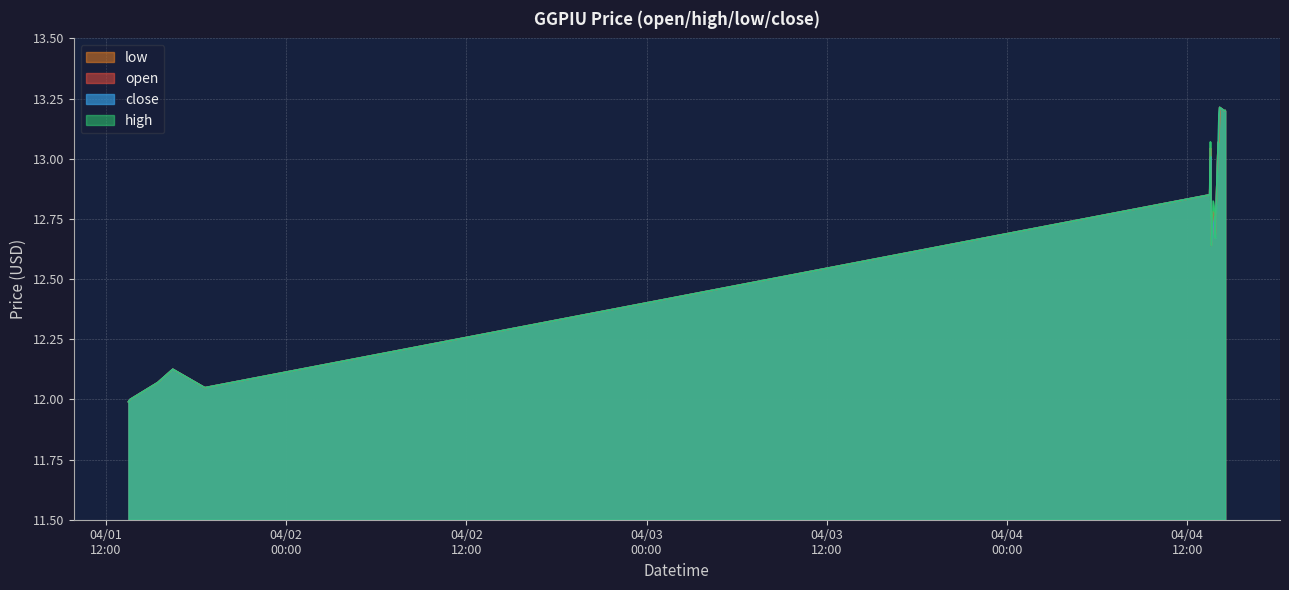

At which category does open reach its first local valley?

2022-04-01 18:35